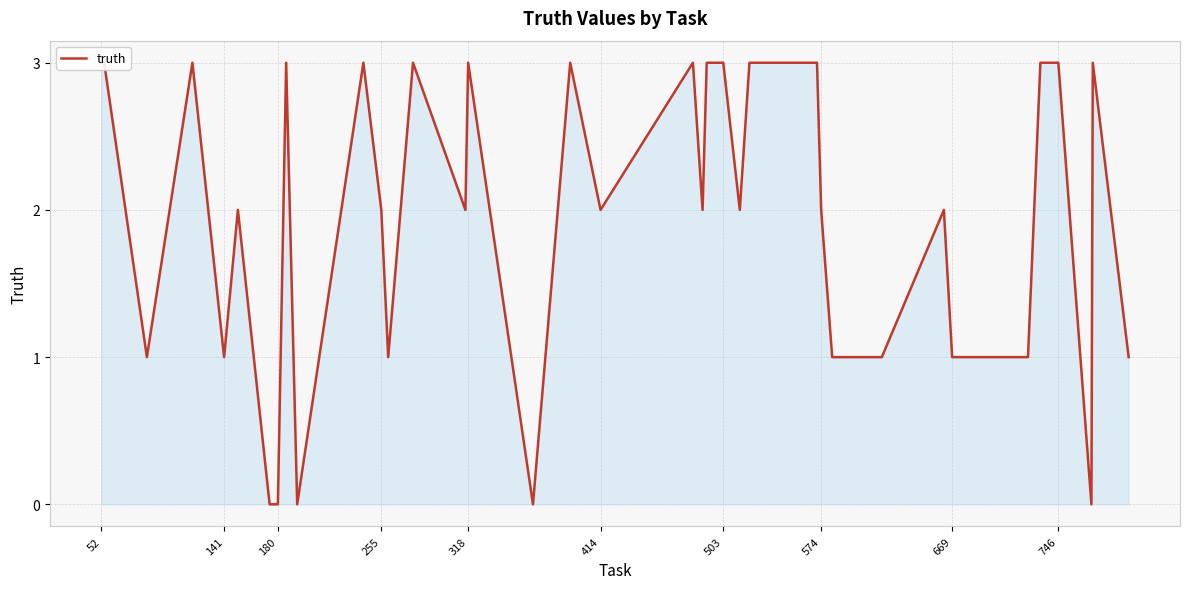

Does the chart display data point markers on the line(s)?

No